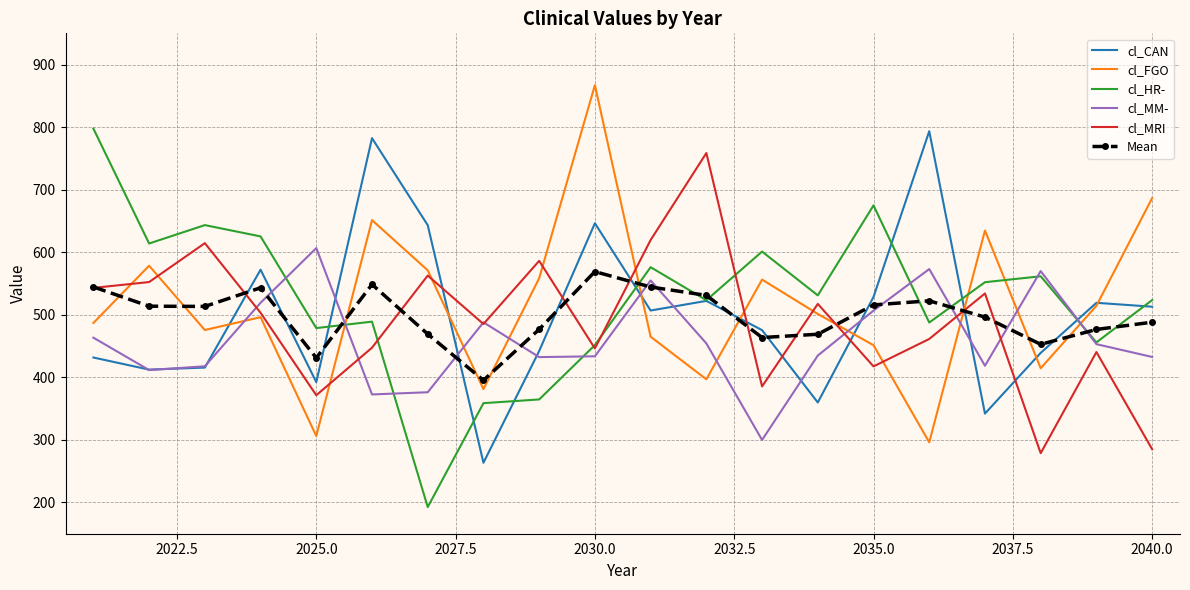

Which series has the widest spread of values?

cl_HR-